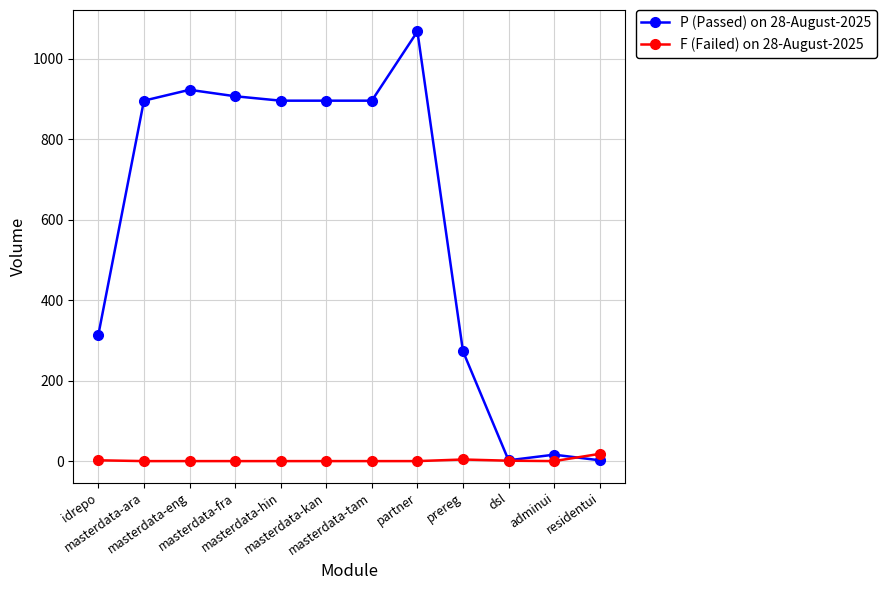

How many lines are shown in the chart?

2